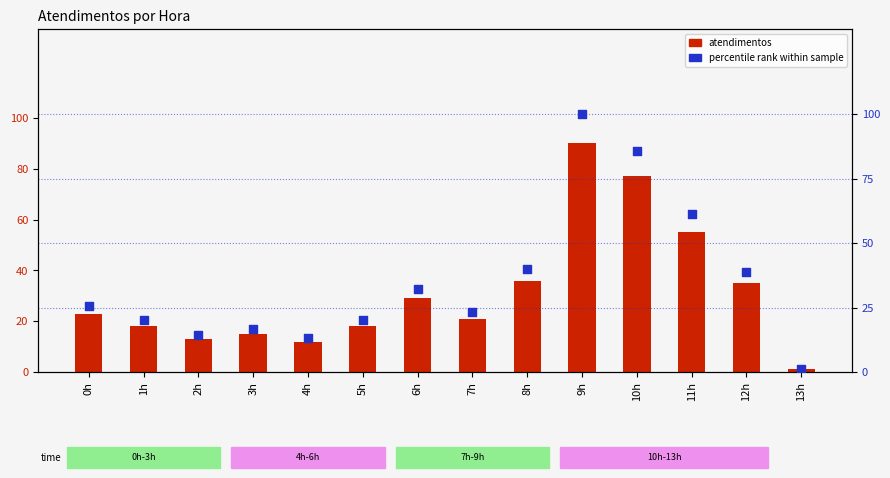

At which category is the sum across all series the highest?

9h